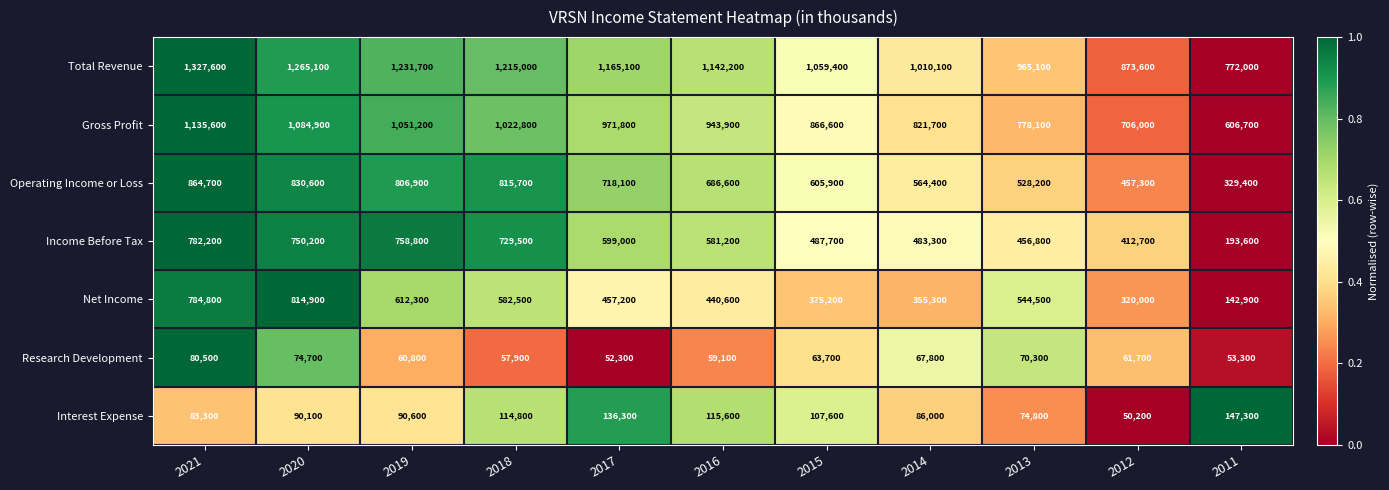

What is the total value across all series at 2017?

4099800